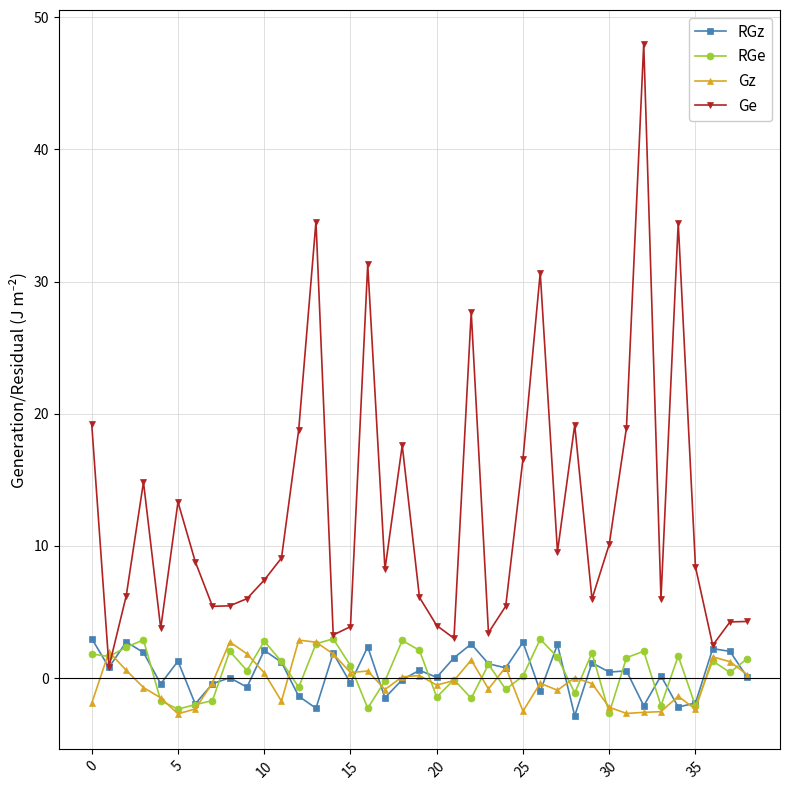

True or false: Ge has more than 1 interior local peaks.

True